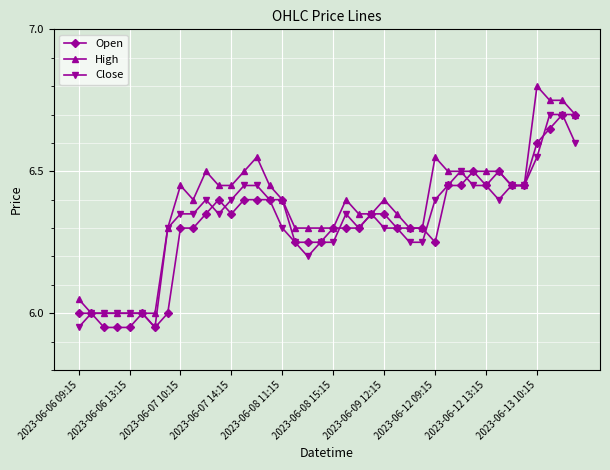

Which series has the widest spread of values?

High